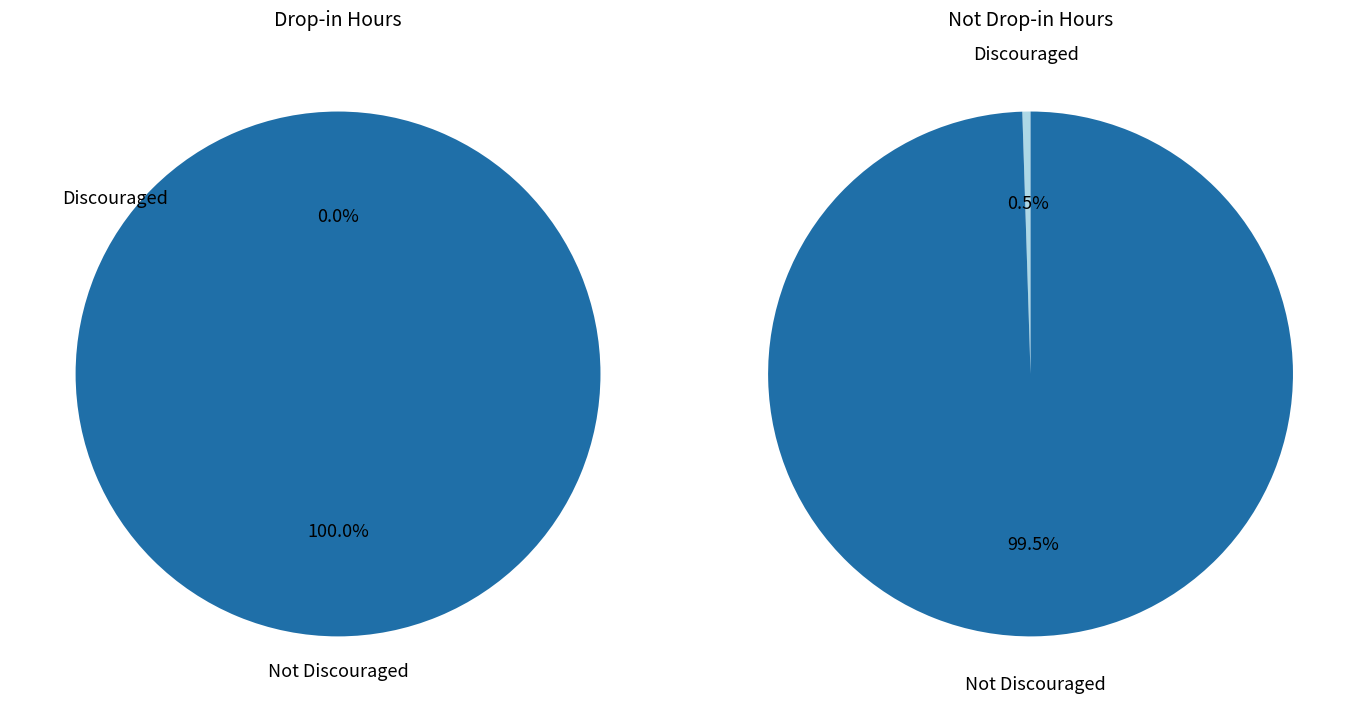

Count the number of slices in the pie.

2